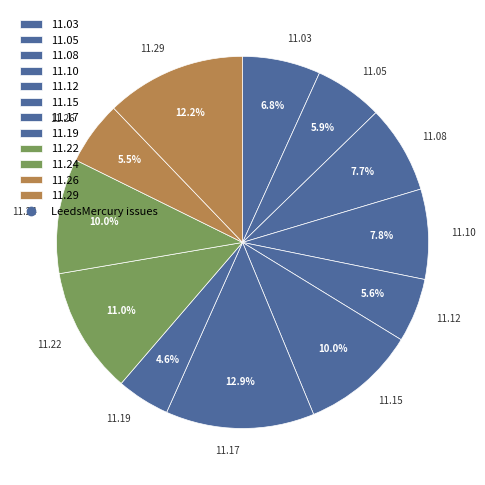

Is there any slice that represents more than half of the pie?

No